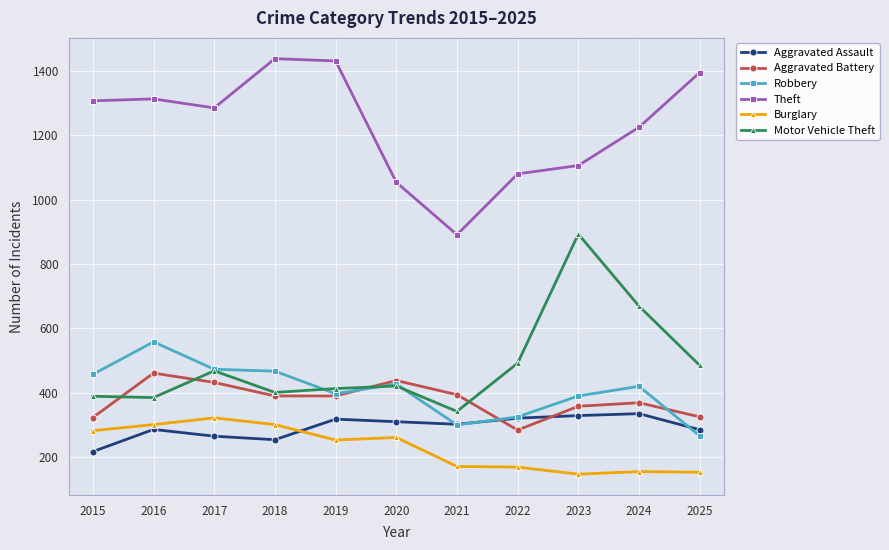

True or false: Theft and Aggravated Assault cross at least once.

False